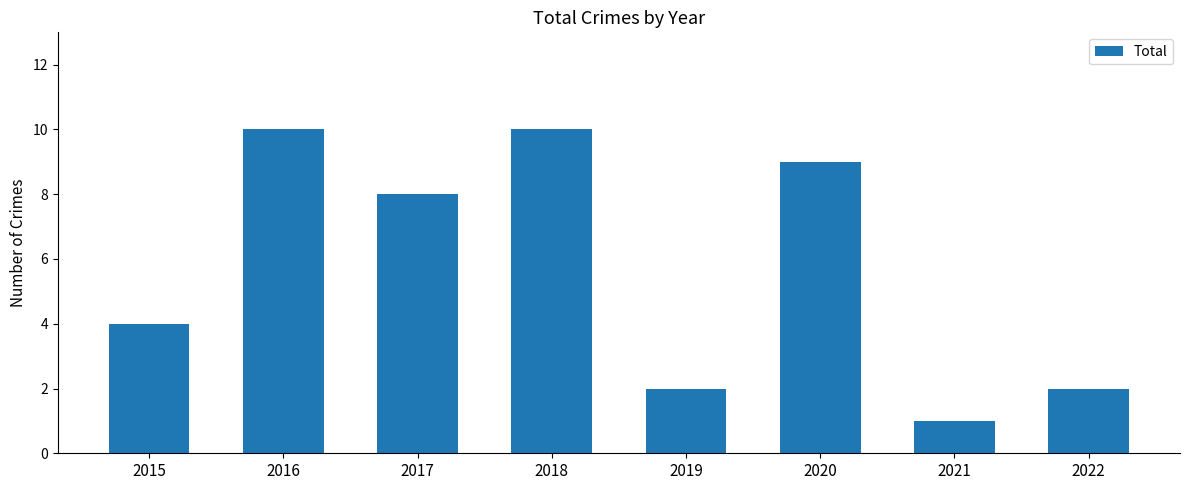

What is the value of the 3rd bar from the left?

8